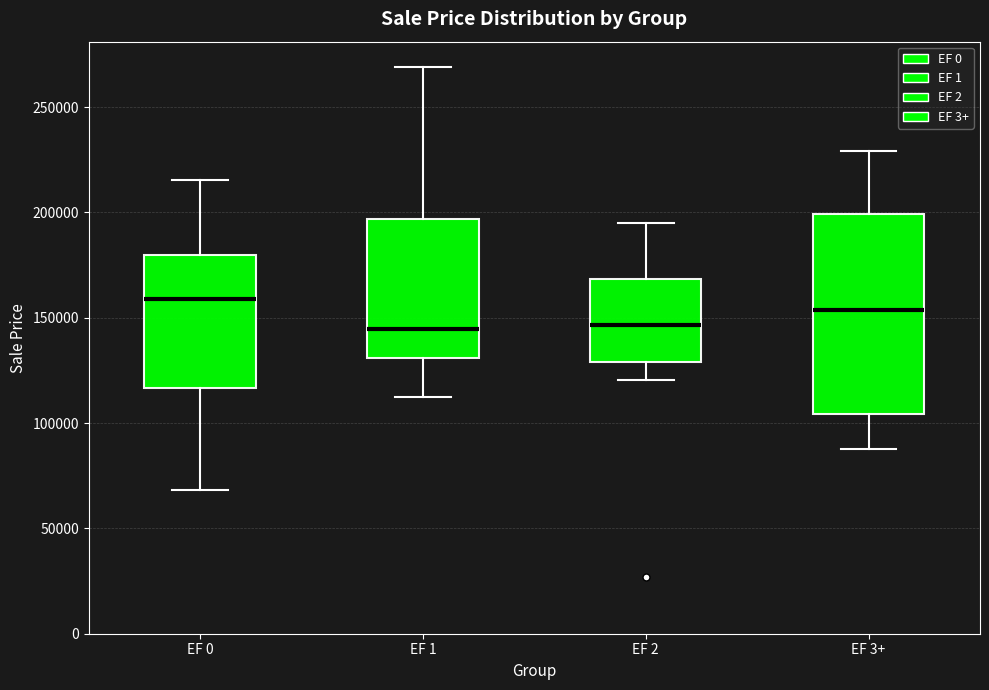

Which box has the highest median line?

EF 0